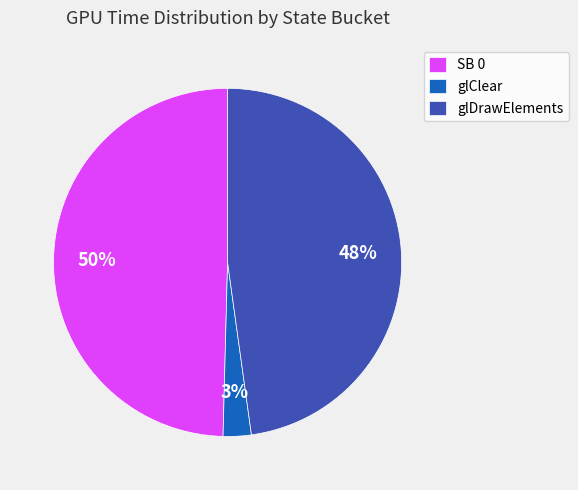

Is there any slice that represents more than half of the pie?

No